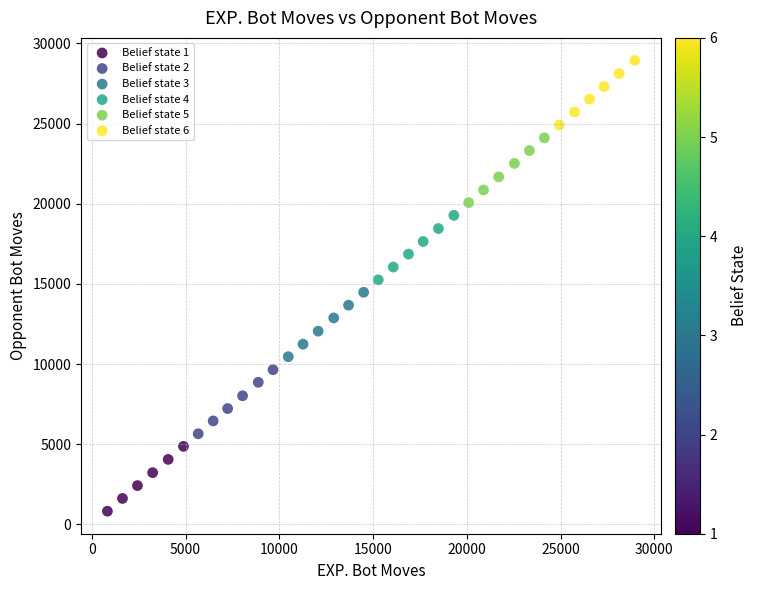

Which series reaches the minimum Y coordinate?

Belief state 1